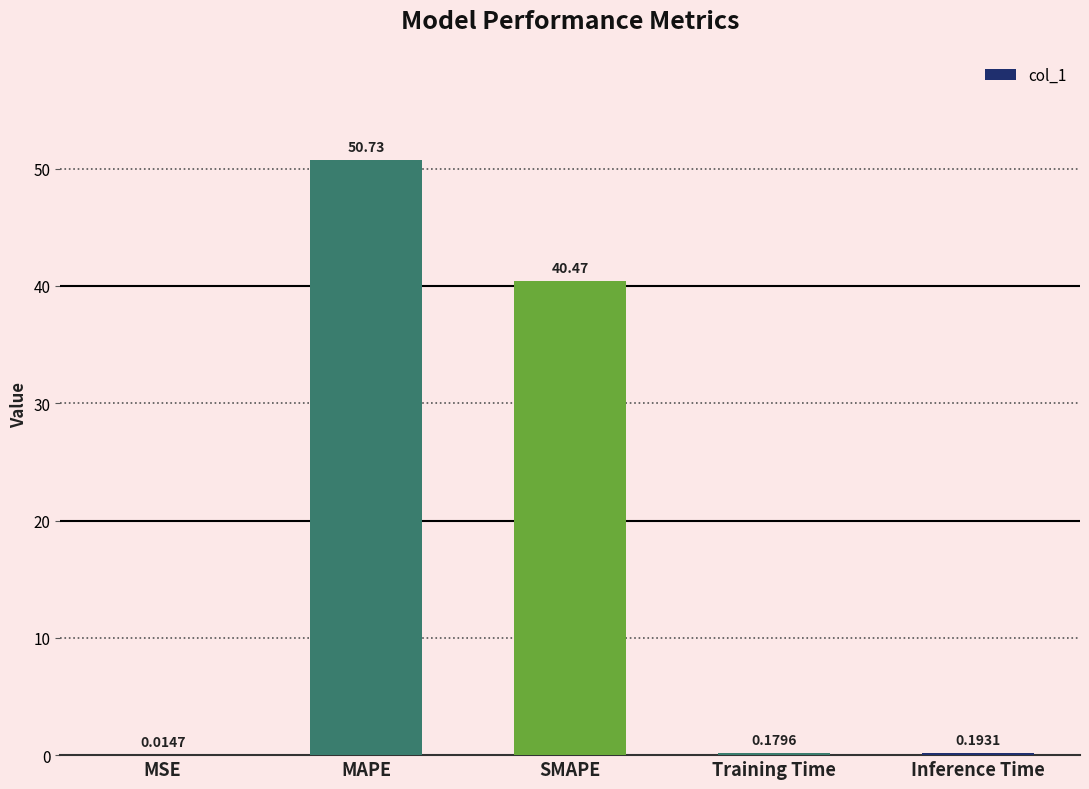

What is the change in value from MSE to Training Time?

+0.2